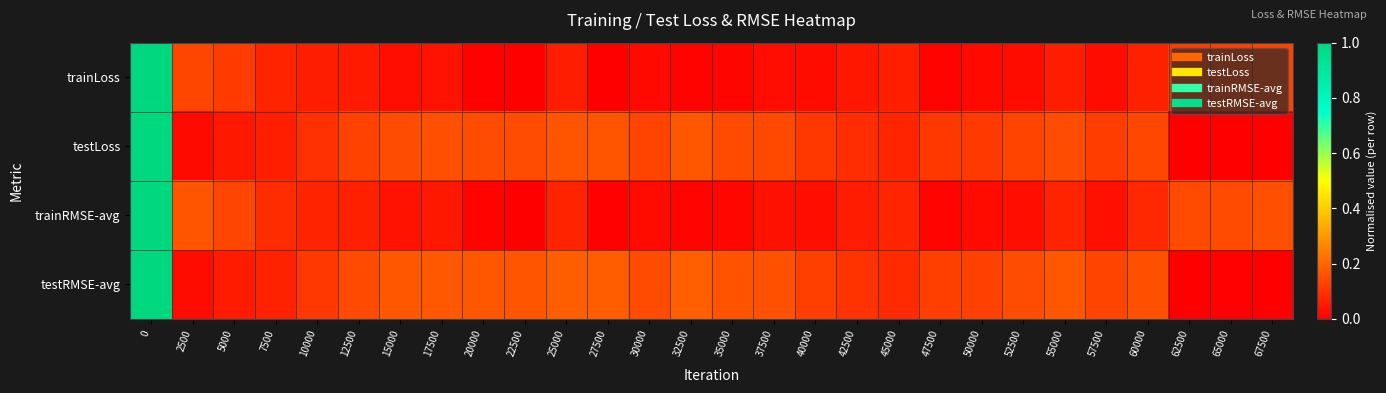

Reading left to right, extract all data points from this chart.

row_0: 0=1.0	2500=0.1	5000=0.1	7500=0.1	10000=0.1	12500=0.1	15000=0.0	17500=0.0	20000=0.0	22500=0.0	25000=0.1	27500=0.0	30000=0.0	32500=0.0	35000=0.0	37500=0.0	40000=0.0	42500=0.0	45000=0.1	47500=0.0	50000=0.0	52500=0.0	55000=0.1	57500=0.0	60000=0.1	62500=0.1	65000=0.1	67500=0.1
row_1: 0=1.0	2500=0.0	5000=0.0	7500=0.1	10000=0.1	12500=0.1	15000=0.2	17500=0.2	20000=0.2	22500=0.2	25000=0.2	27500=0.2	30000=0.1	32500=0.2	35000=0.1	37500=0.1	40000=0.1	42500=0.1	45000=0.1	47500=0.1	50000=0.1	52500=0.1	55000=0.2	57500=0.1	60000=0.1	62500=0.0	65000=0.0	67500=0.0
row_2: 0=1.0	2500=0.2	5000=0.1	7500=0.1	10000=0.1	12500=0.1	15000=0.0	17500=0.1	20000=0.0	22500=0.0	25000=0.1	27500=0.0	30000=0.0	32500=0.0	35000=0.0	37500=0.0	40000=0.0	42500=0.1	45000=0.1	47500=0.0	50000=0.0	52500=0.0	55000=0.1	57500=0.0	60000=0.1	62500=0.1	65000=0.1	67500=0.2
row_3: 0=1.0	2500=0.0	5000=0.1	7500=0.1	10000=0.1	12500=0.1	15000=0.2	17500=0.2	20000=0.2	22500=0.2	25000=0.2	27500=0.2	30000=0.2	32500=0.2	35000=0.2	37500=0.2	40000=0.1	42500=0.1	45000=0.1	47500=0.1	50000=0.1	52500=0.2	55000=0.2	57500=0.1	60000=0.2	62500=0.0	65000=0.0	67500=0.0